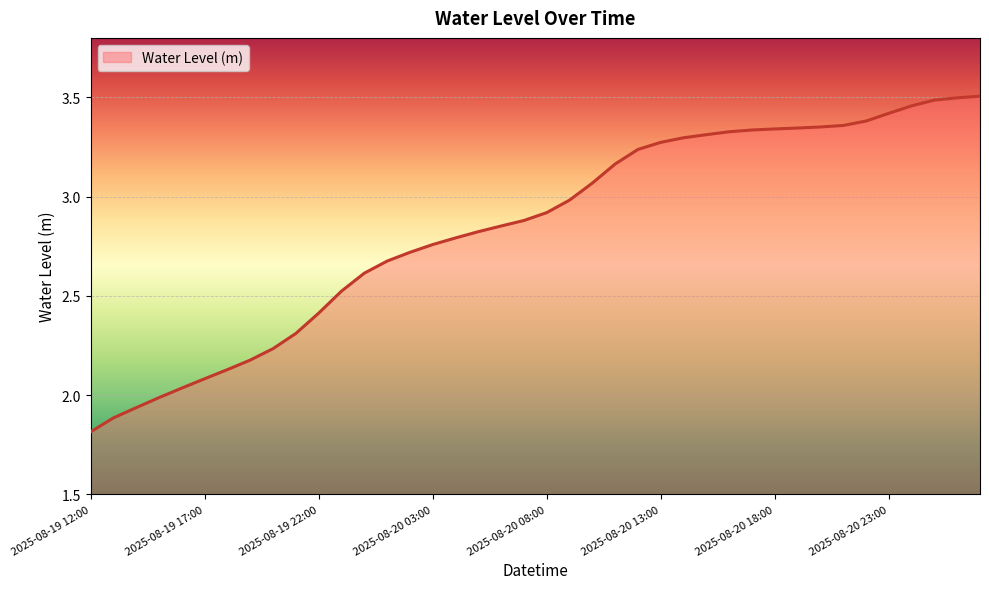

What is the minimum value shown in the chart?

1.8